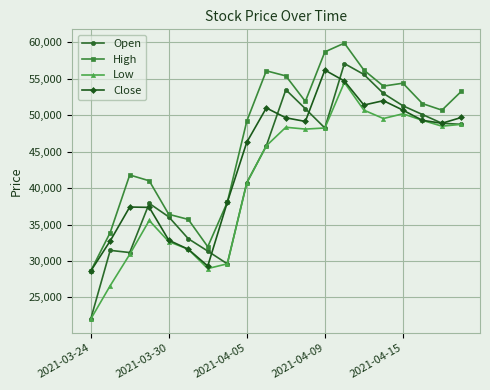

What is the minimum value for Open?

22000